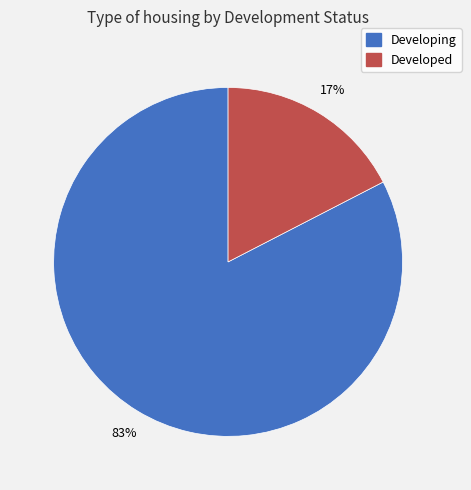

Between Developing and Developed, which is larger?

Developing